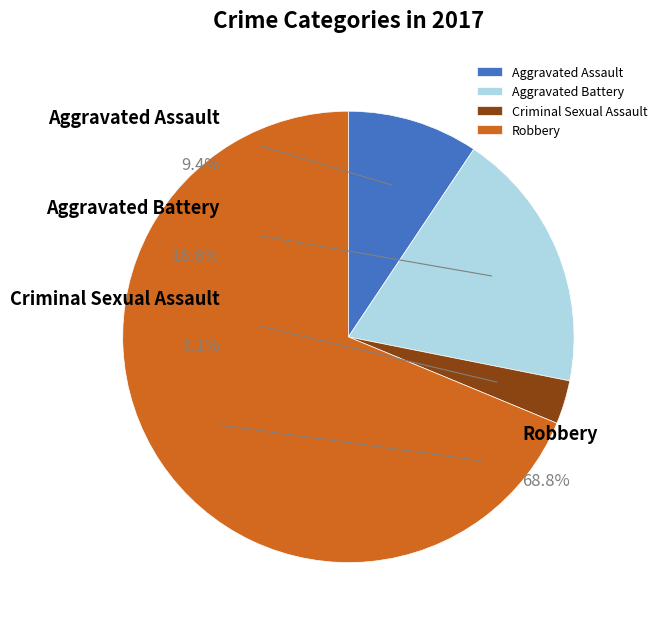

The Aggravated Battery slice represents 14% of the pie. True or false?

False